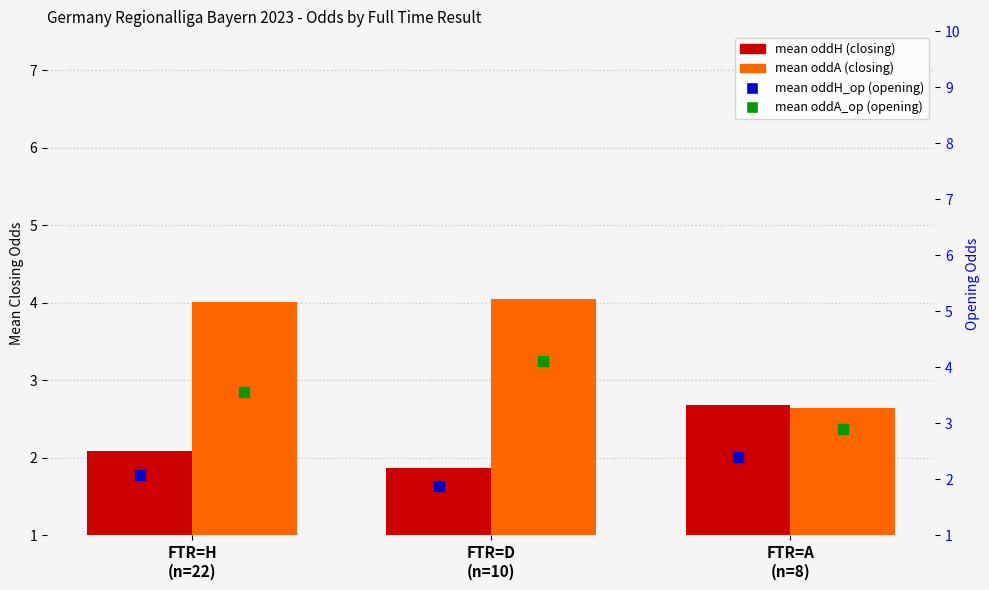

At which category is the sum across all series the highest?

FTR=D
(n=10)